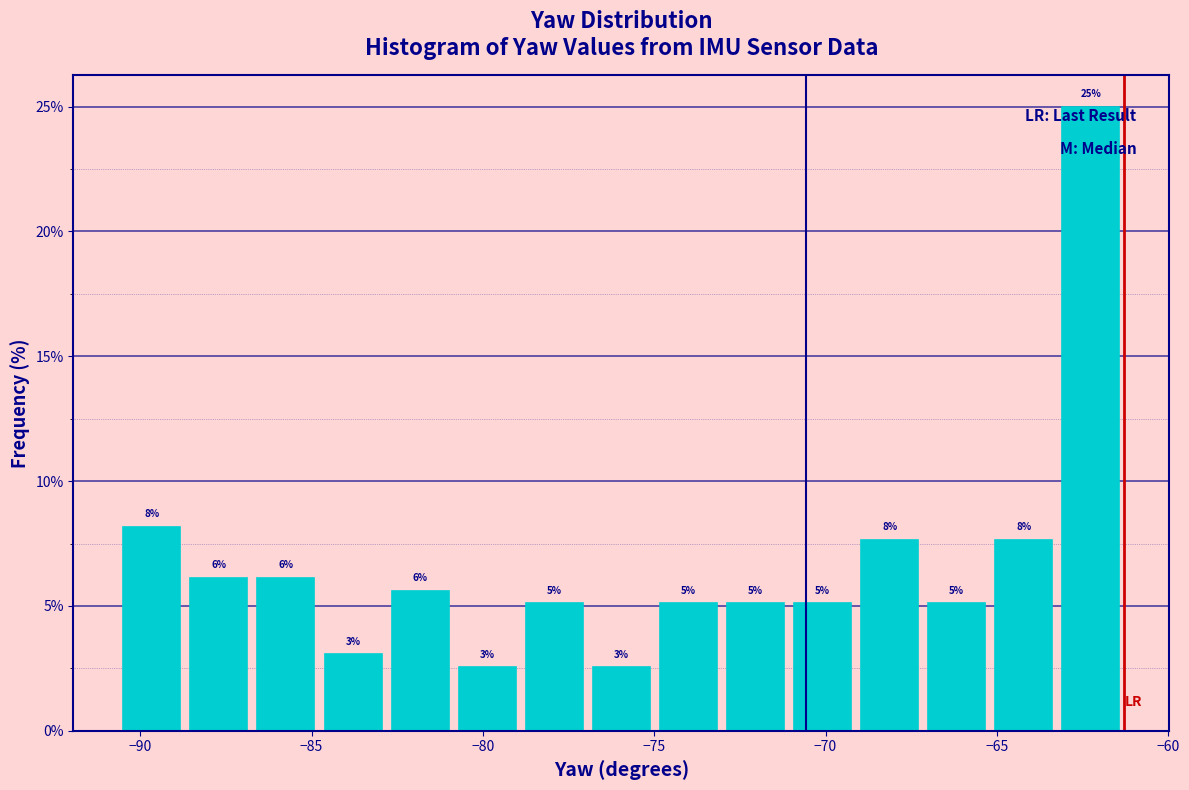

Read against the x-axis, roughly where is the centre of the tallest bar?

-62.5